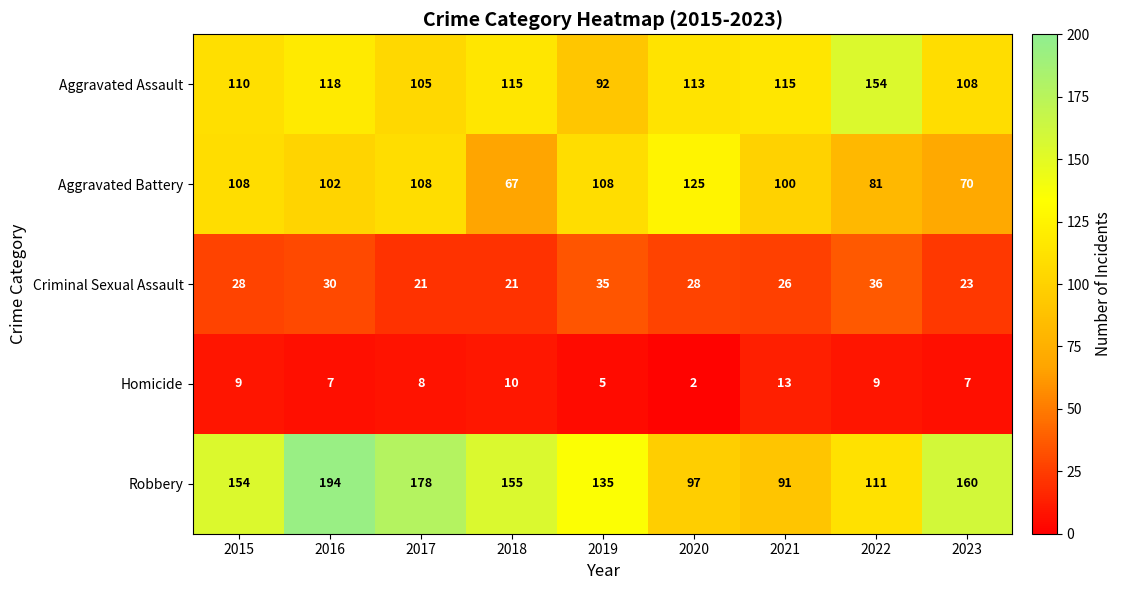

How many distinct data groups are displayed?

5